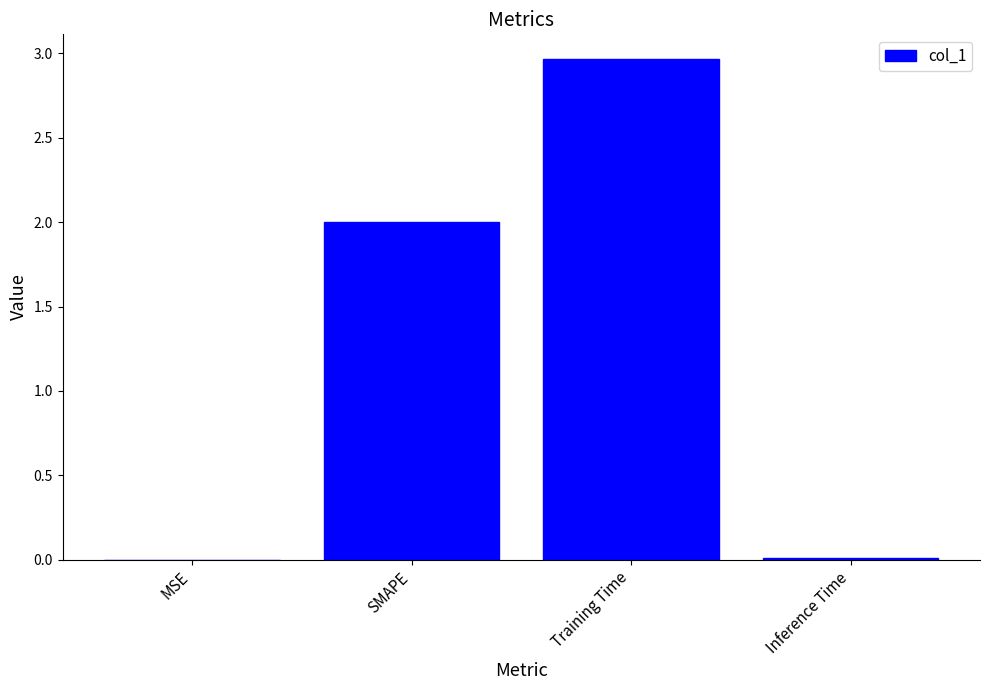

Does the chart contain stacked bars?

No